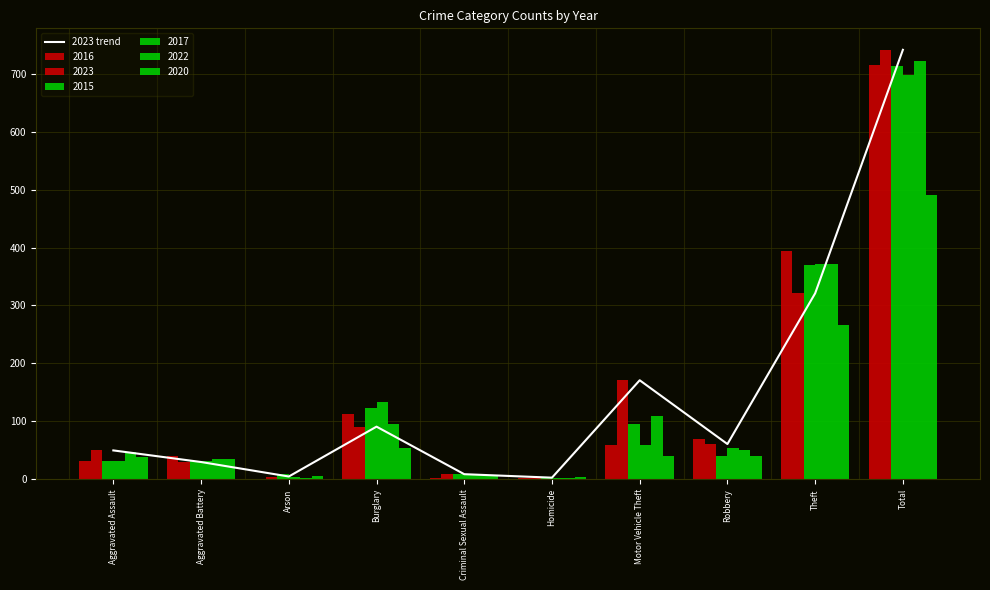

Is it true that the value at Theft is 534?

False